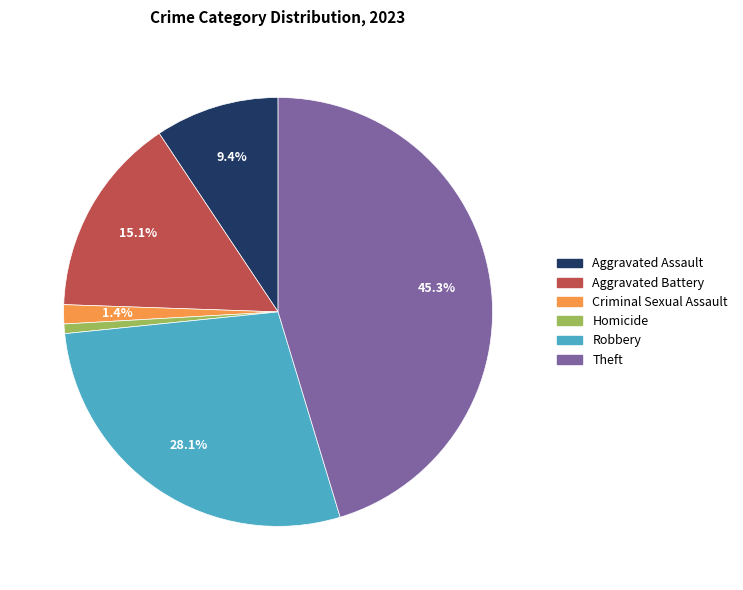

What percentage is the Aggravated Assault slice, to the nearest percent?

9%